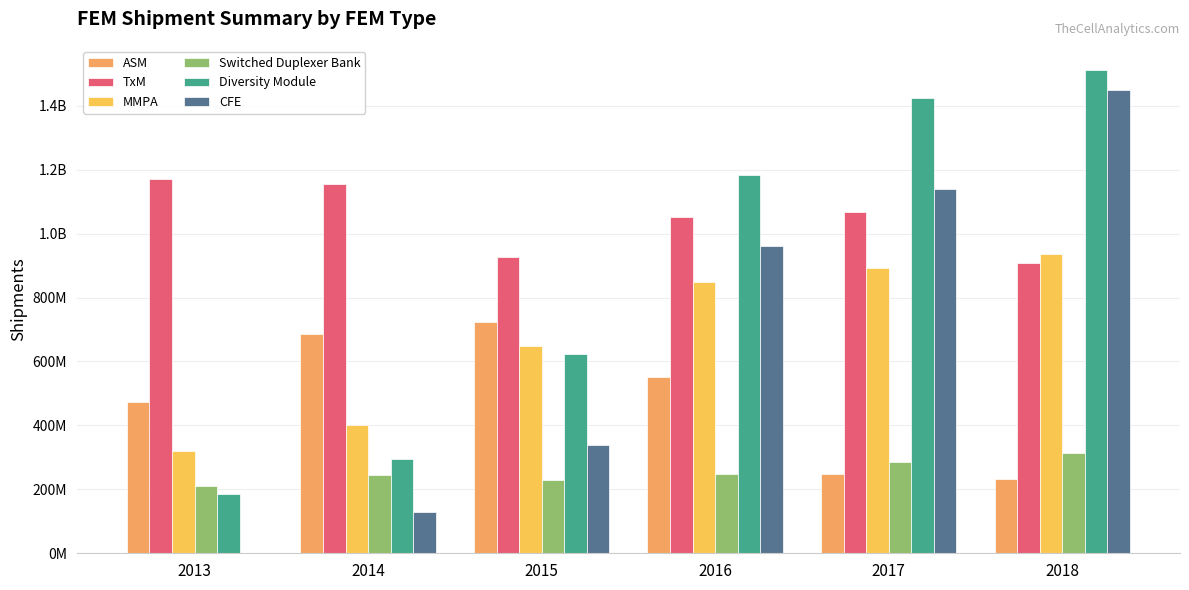

What is the spread (max minus min) of values at 2017?

1176232750.0